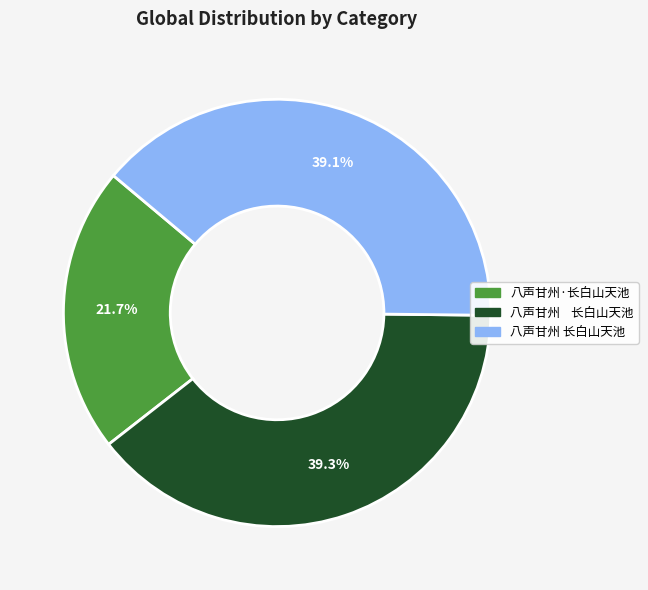

Does any single category account for the majority?

No